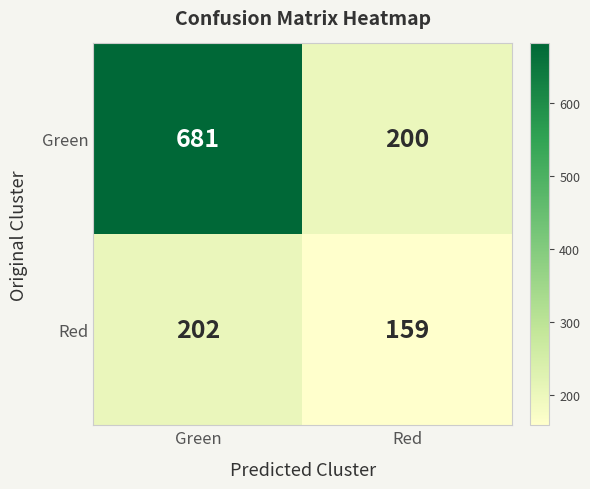

Reading left to right, extract all data points from this chart.

Green: 681	200
Red: 202	159